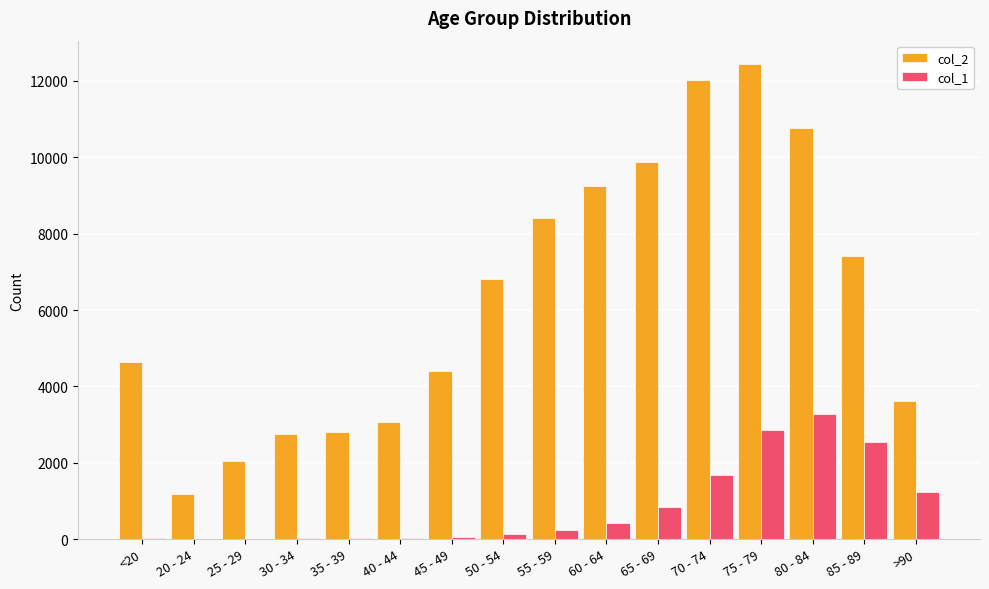

Which series changed the most between 60 - 64 and 70 - 74?

col_2